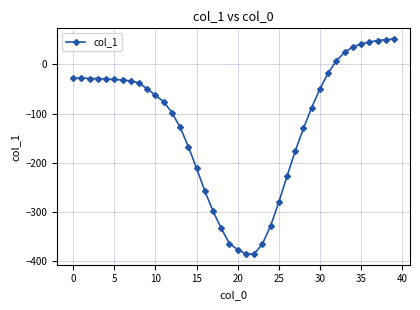

What is the minimum value shown in the chart?

-385